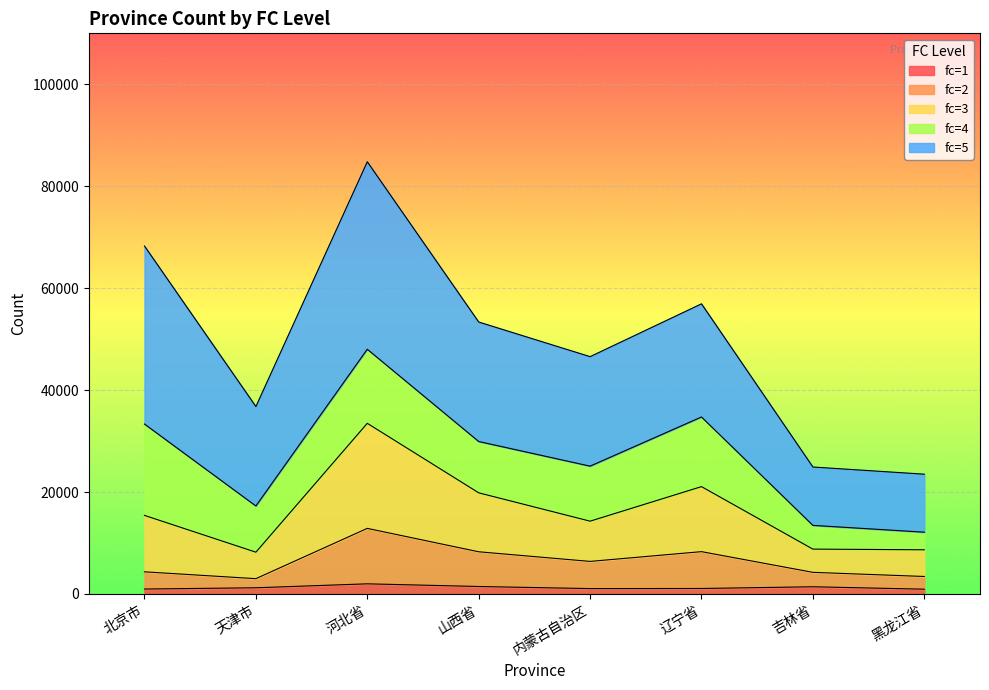

What are all the series names shown in the legend?

fc=1, fc=2, fc=3, fc=4, fc=5